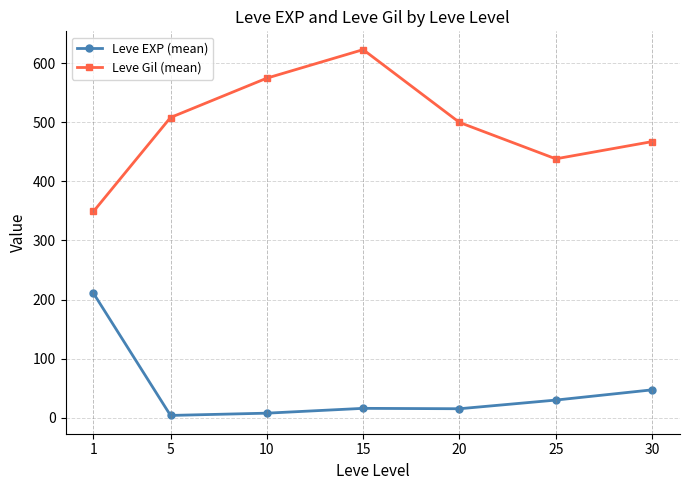

What is the difference between the Leve EXP (mean) values at 1 and 30?

163.7